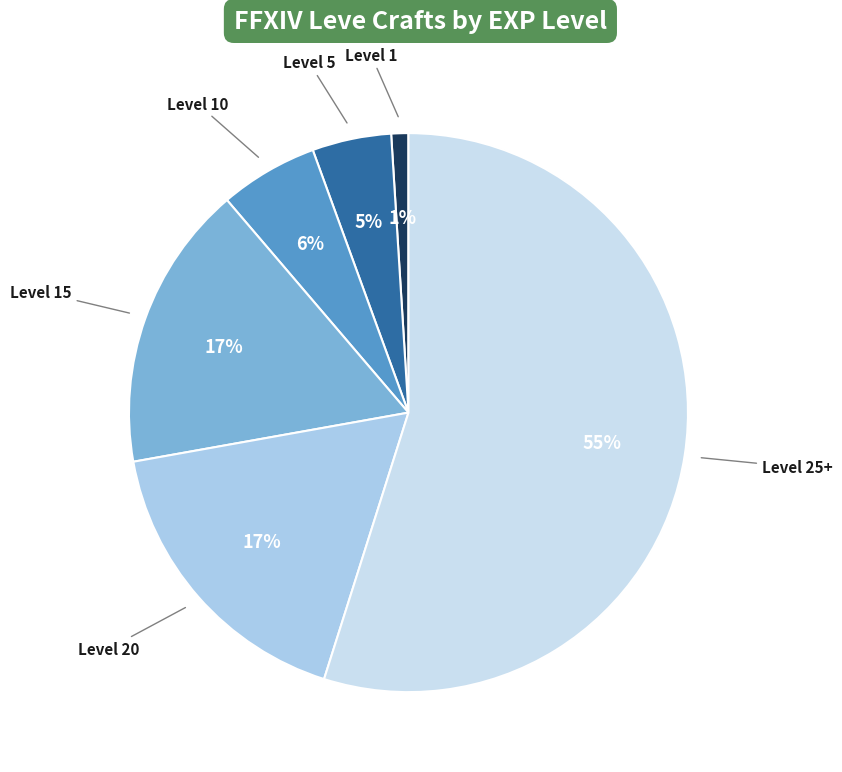

What is the smallest slice in the pie chart?

Level 1